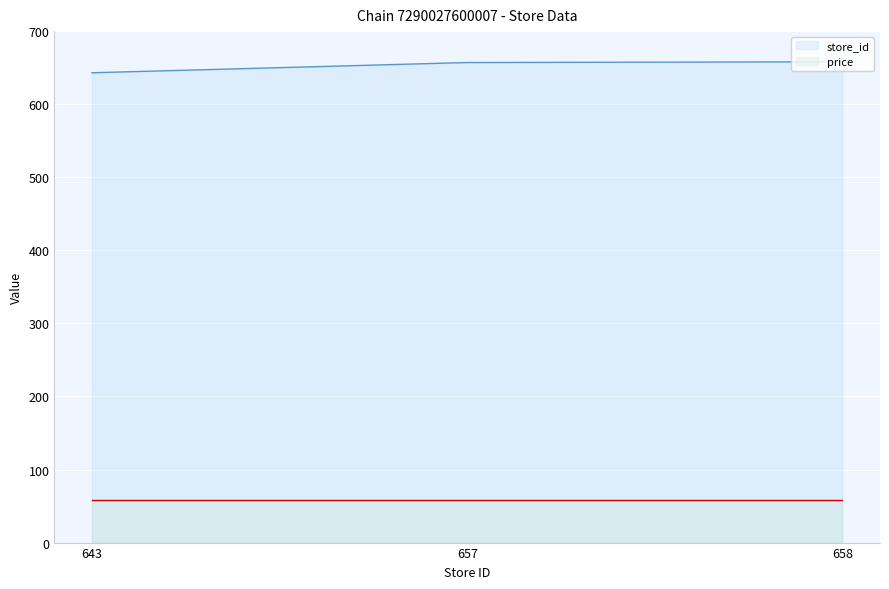

How many distinct data groups are displayed?

2